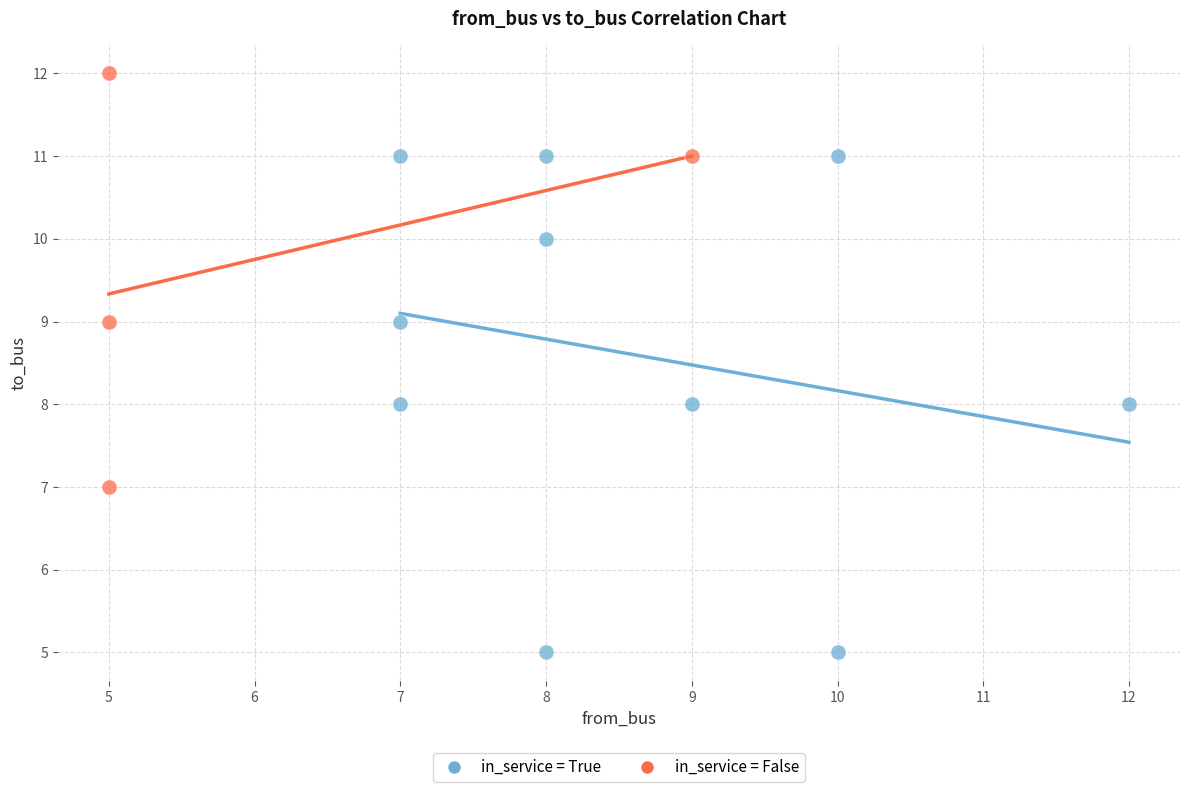

Which series has the largest Y range (max minus min)?

in_service = True